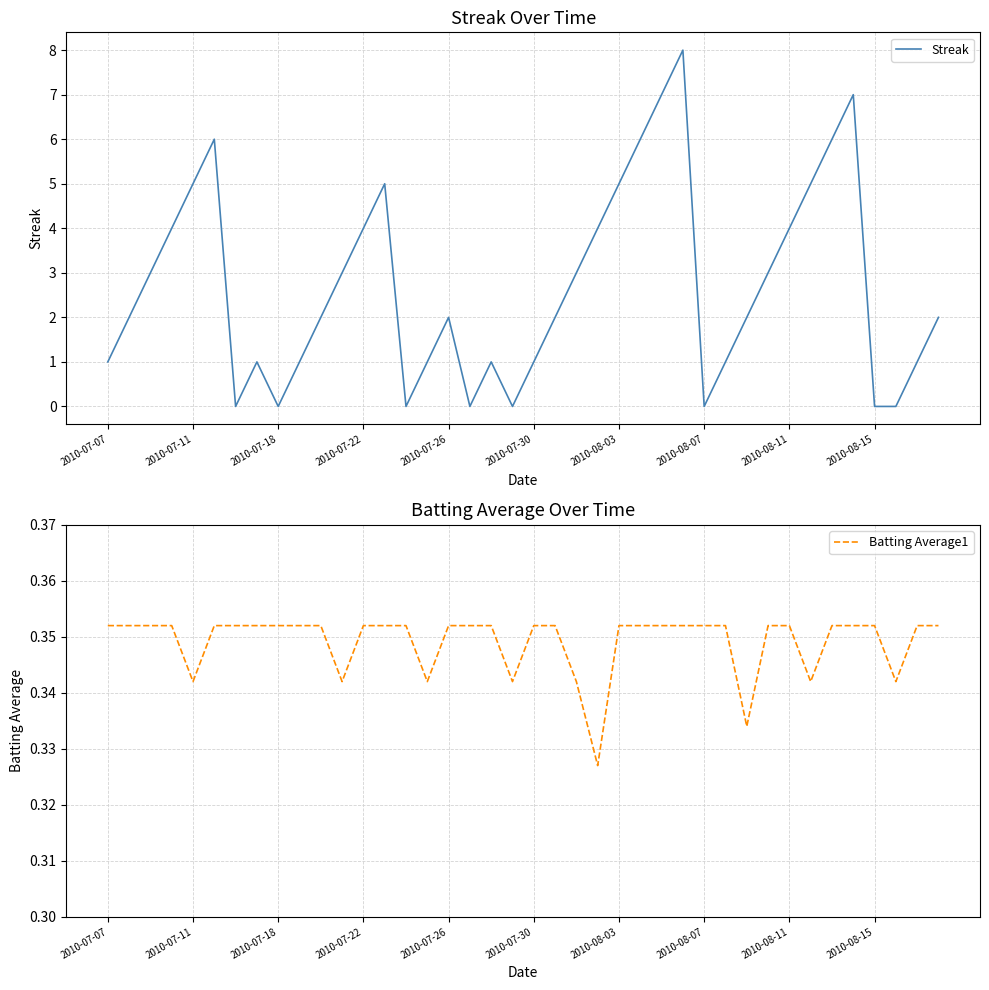

What is the maximum value for Streak?

8